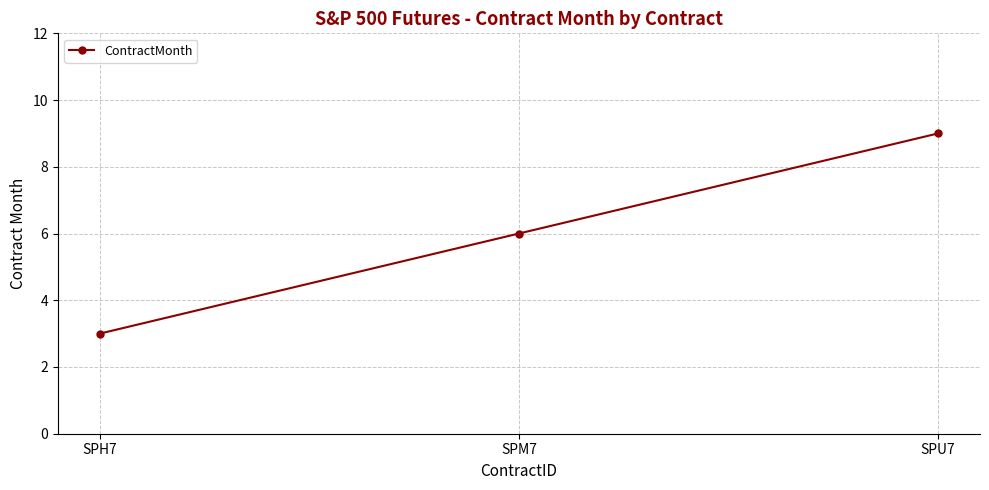

What is the sum of the values at SPU7 and SPM7?

15